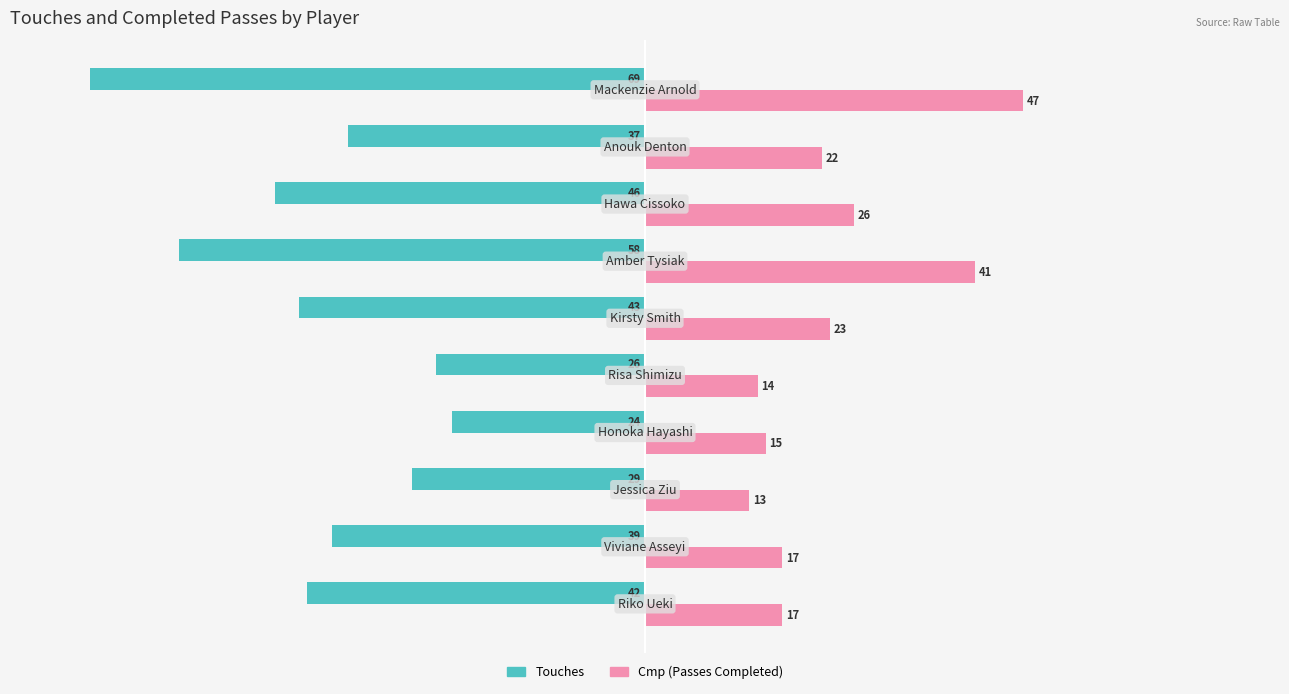

What is the greatest value displayed?

47